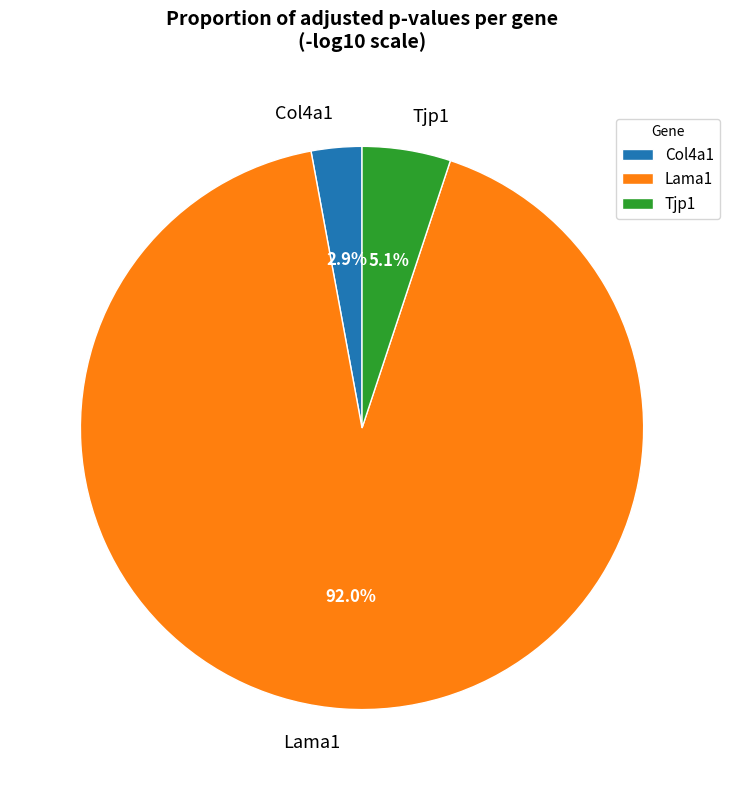

To the nearest percent, what is the difference between the Col4a1 and Lama1 slice percentages?

89%